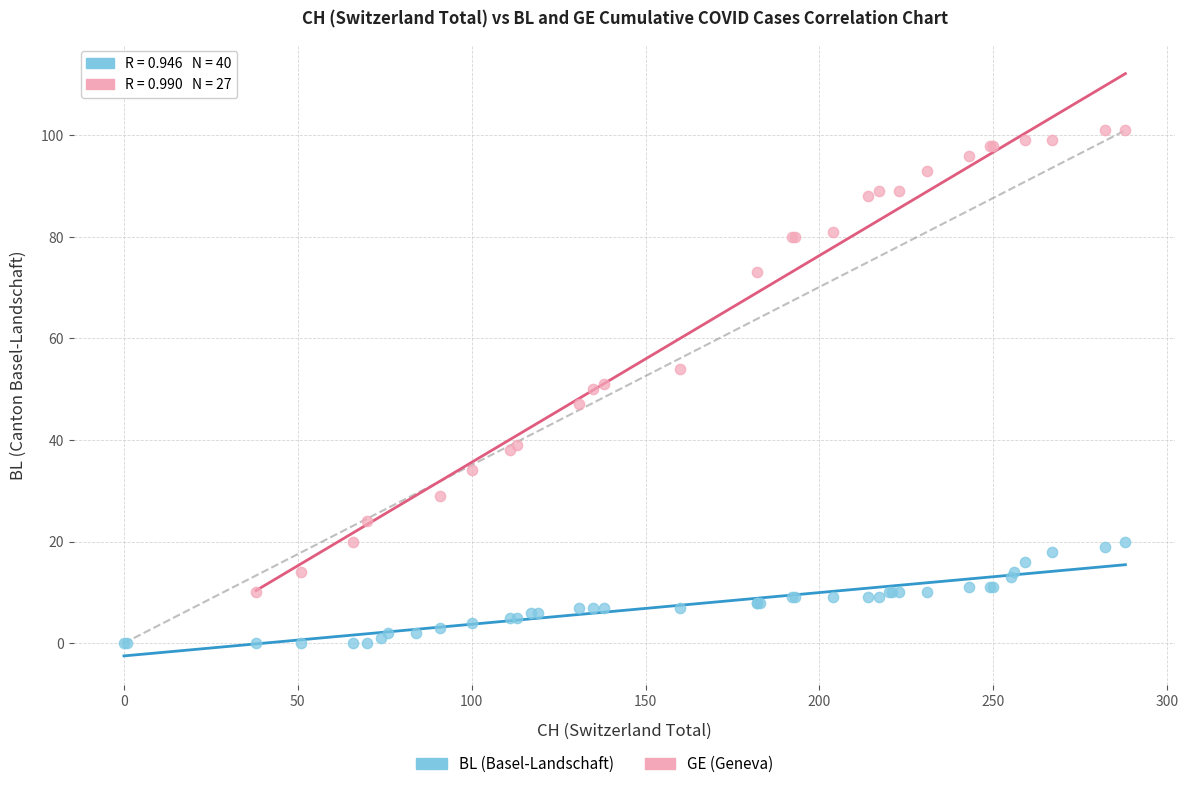

Which series has the widest spread of Y values?

GE (Geneva)